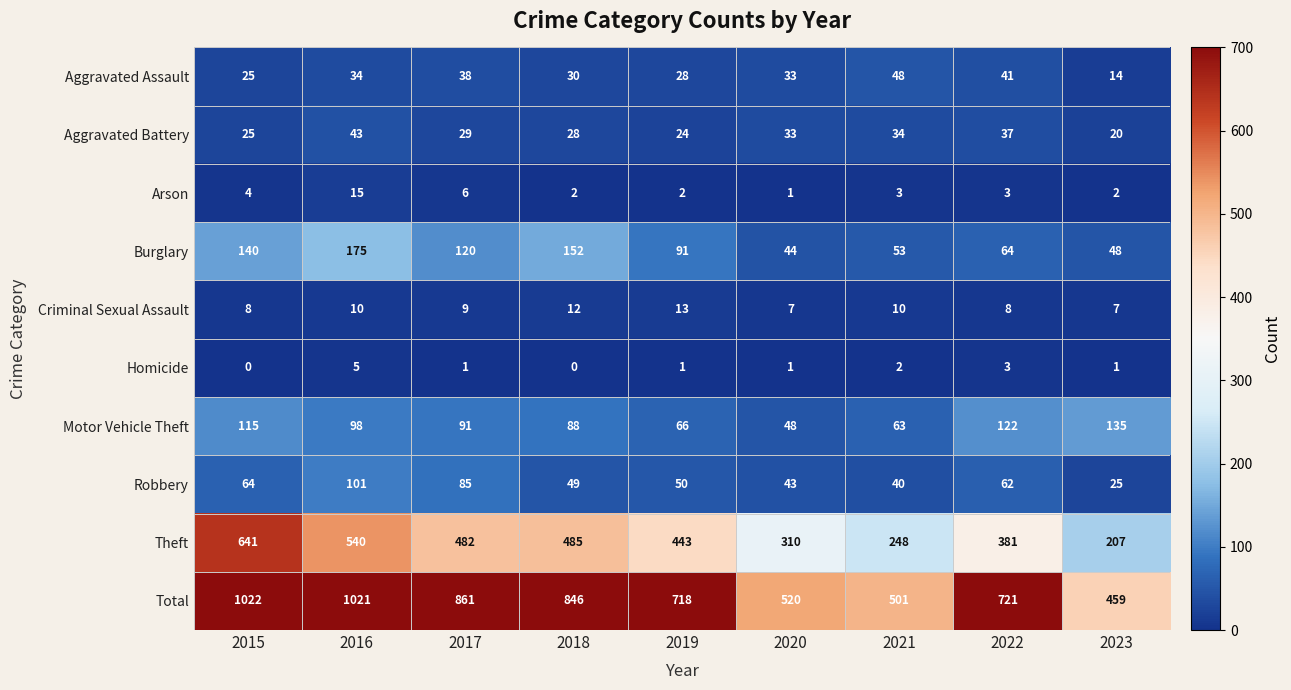

How many values in Homicide are above zero?

7